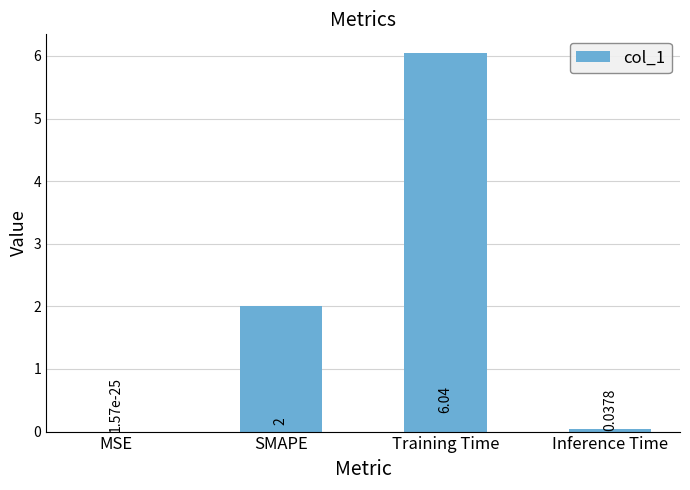

Which label corresponds to the largest value in the chart?

Training Time